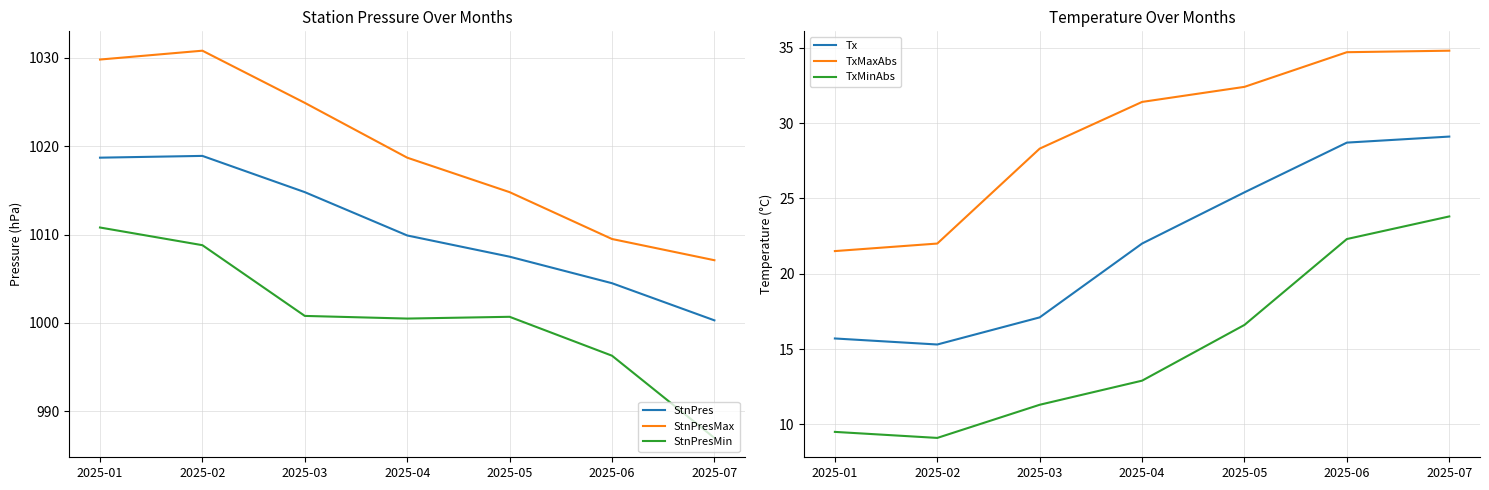

Is this an area chart (filled region under the line)?

No